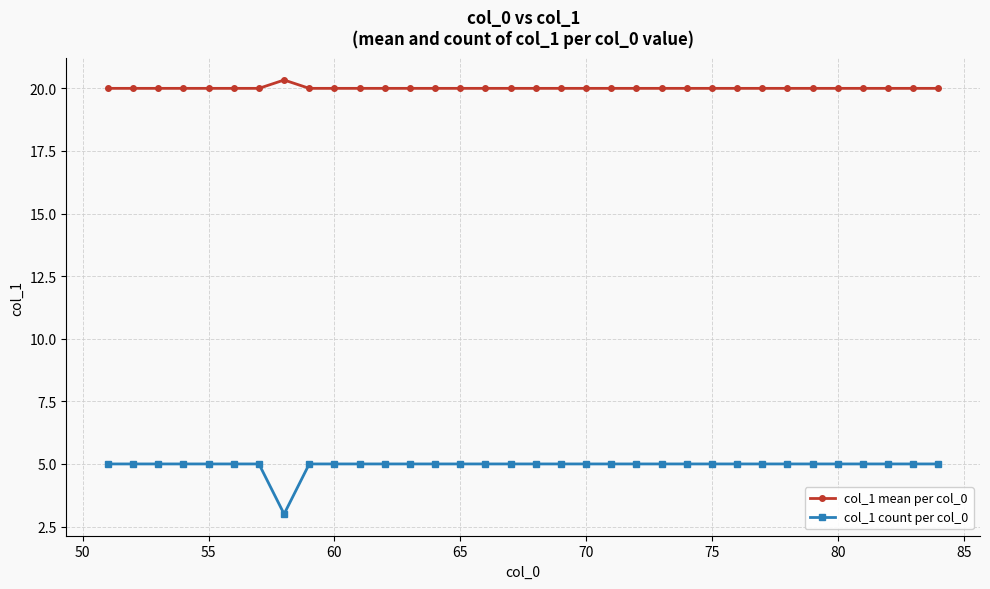

What is the value of the col_1 mean per col_0 point at the 5th from the left?

20.0